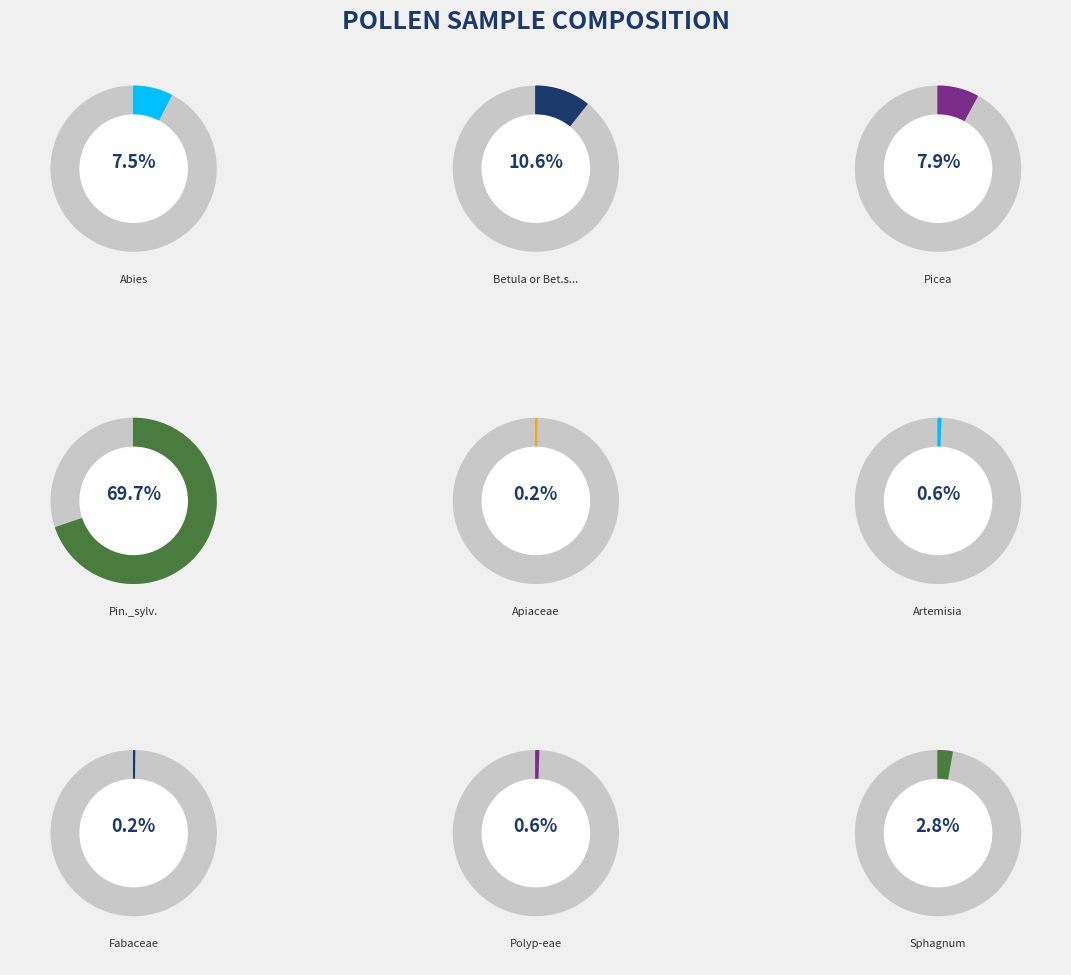

Which category has the smallest portion of the pie?

Apiaceae